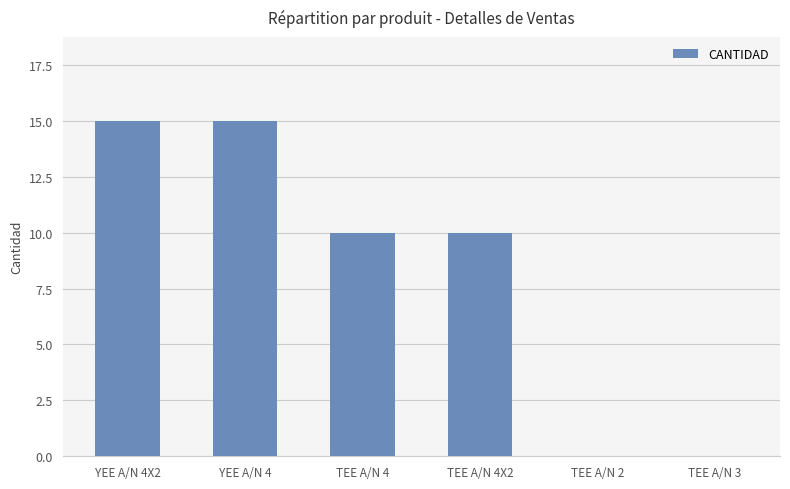

Is it true that the value at TEE A/N 4 is 14?

False